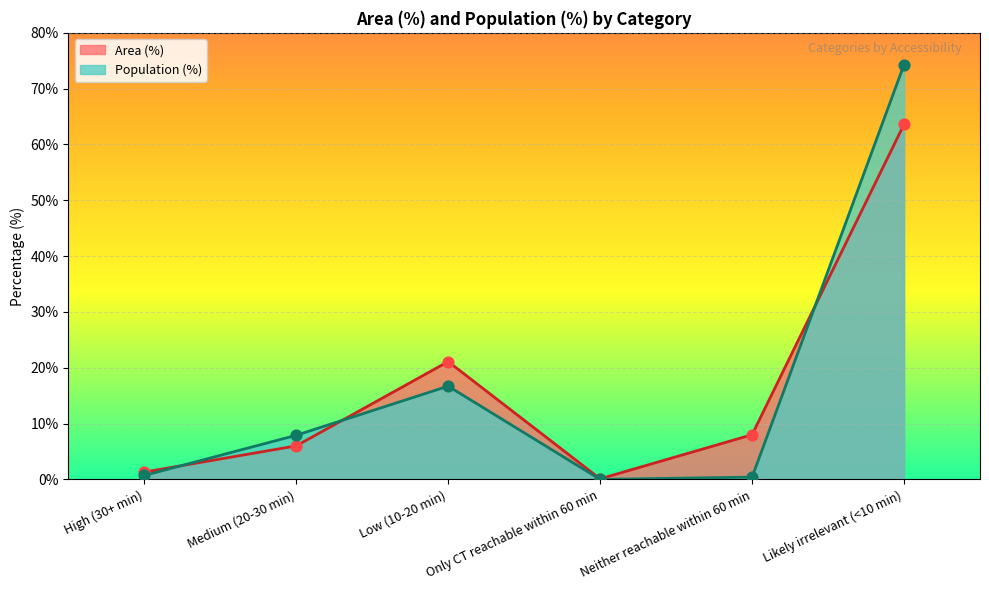

At how many categories does at least one series exceed 7?

4